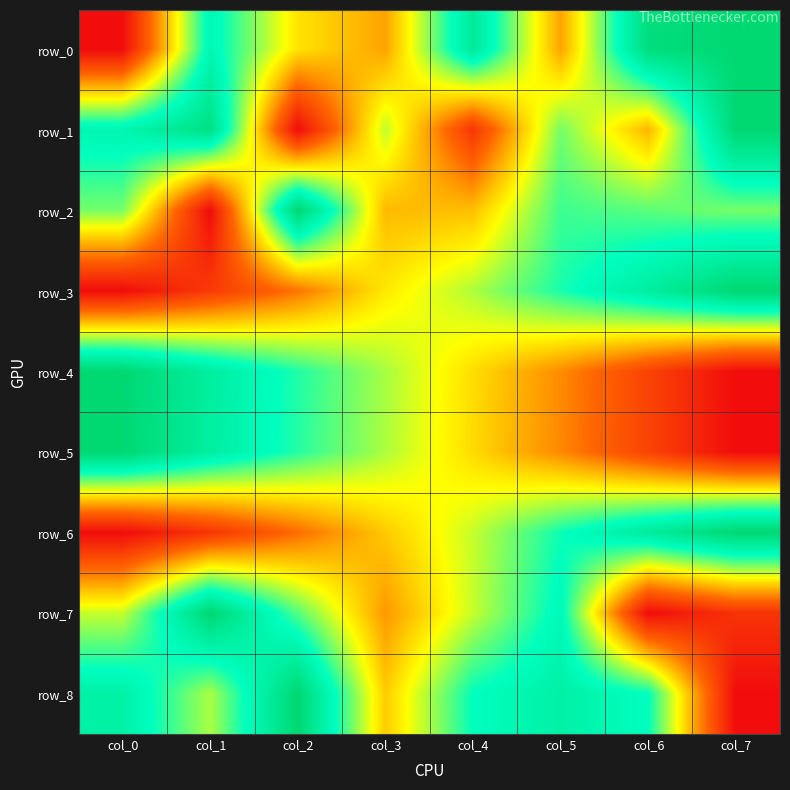

What is the total value across all series at col_4?

4.7